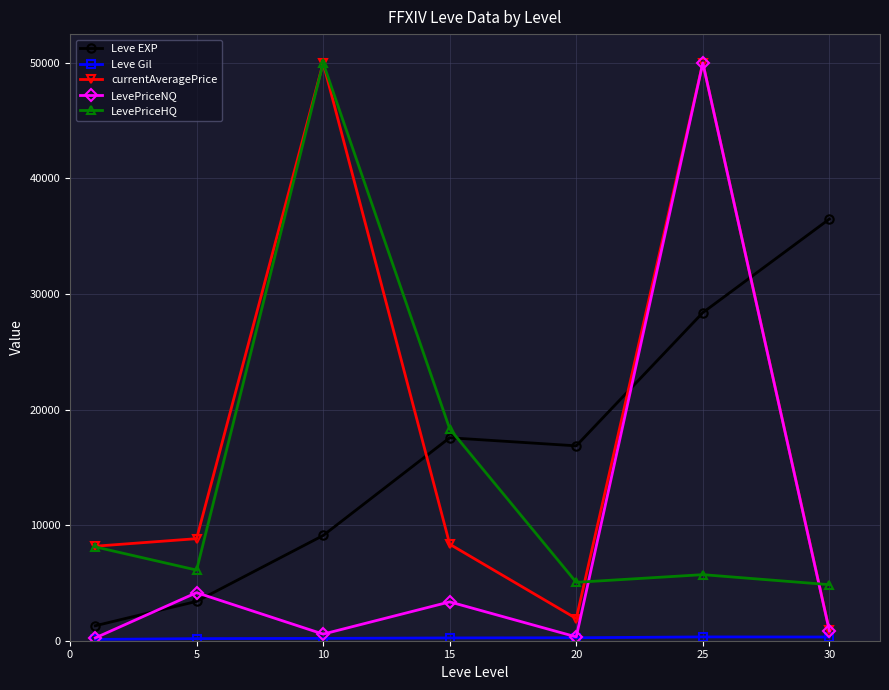

True or false: Leve EXP and LevePriceHQ cross at least once.

True